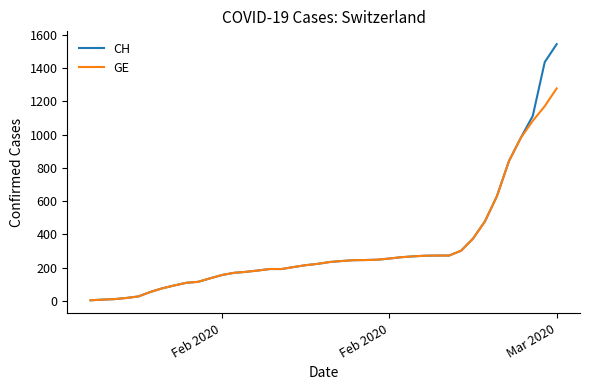

Is this an area chart (filled region under the line)?

No